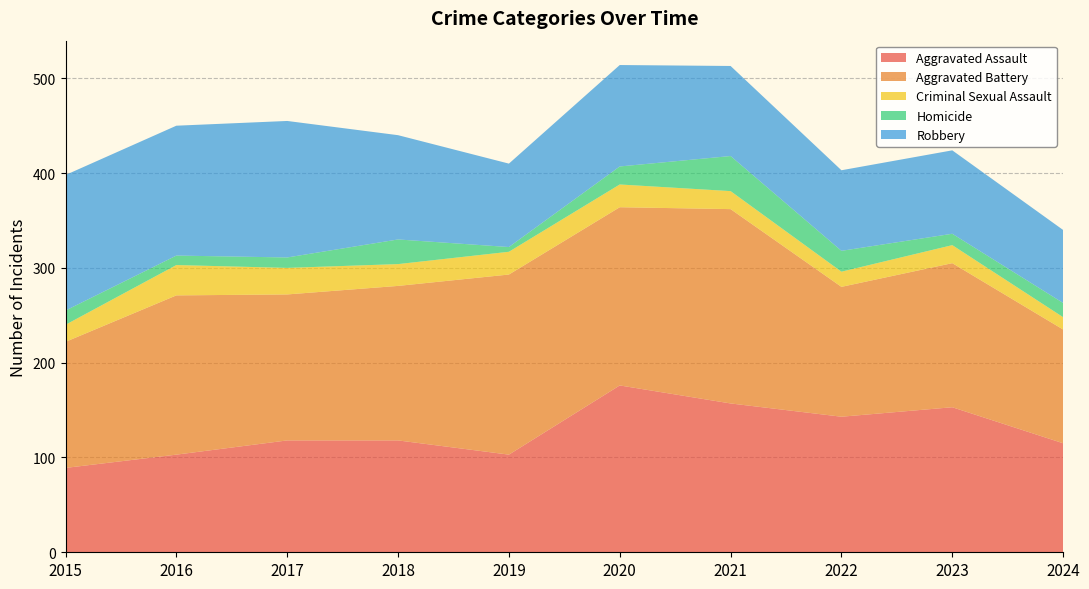

Reading right to left, extract all data points from this chart.

Aggravated Assault: 115	153	143	157	176	103	118	118	103	89
Aggravated Battery: 120	152	137	205	188	190	163	154	168	133
Criminal Sexual Assault: 13	19	16	19	24	24	23	28	32	18
Homicide: 15	12	22	37	19	5	26	11	10	15
Robbery: 77	88	85	95	107	88	110	144	137	143